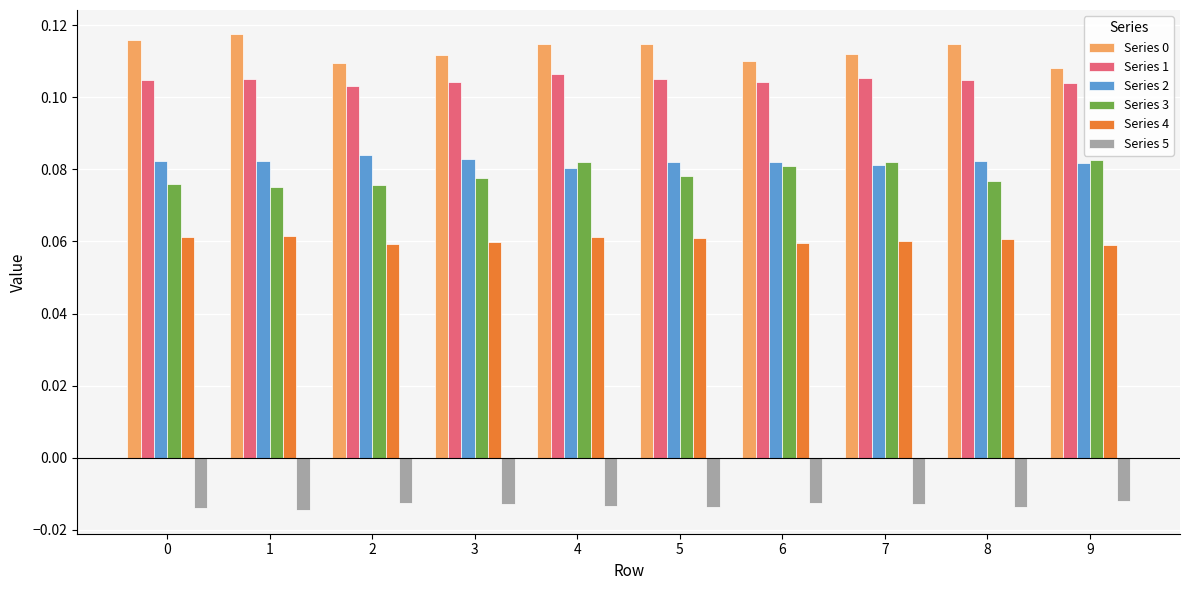

What is the sum of the Series 0 values at 8 and 0?

0.2